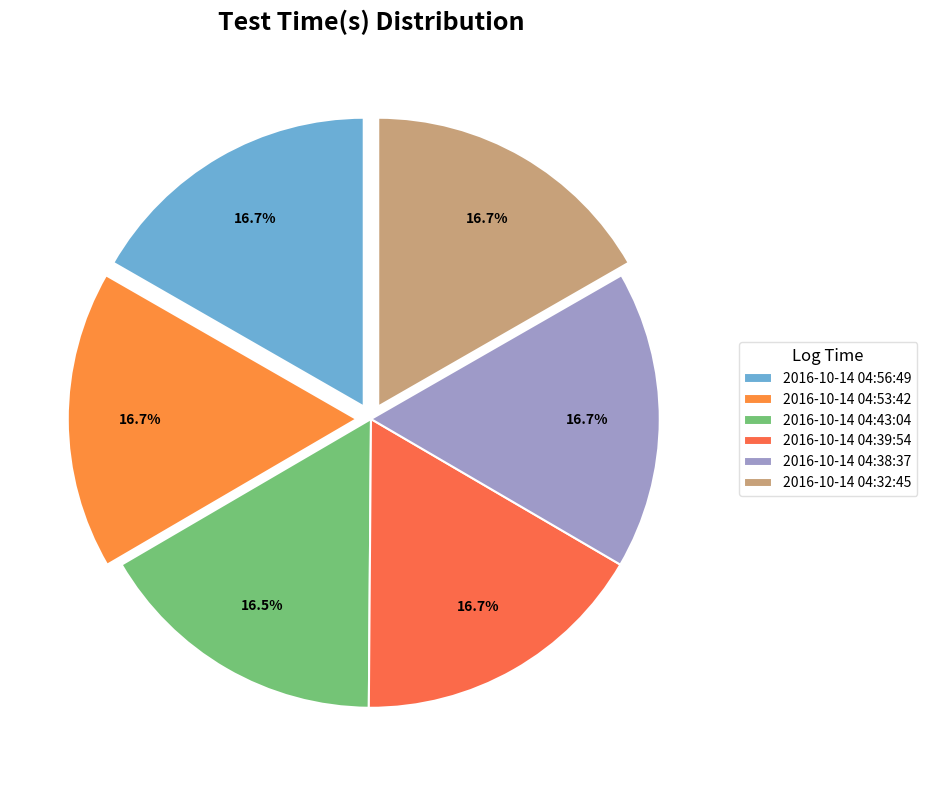

How many slices are in this pie chart?

6